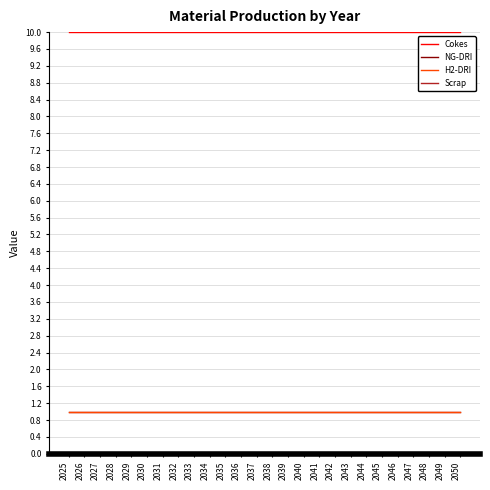

Does the chart have visible grid lines?

Yes